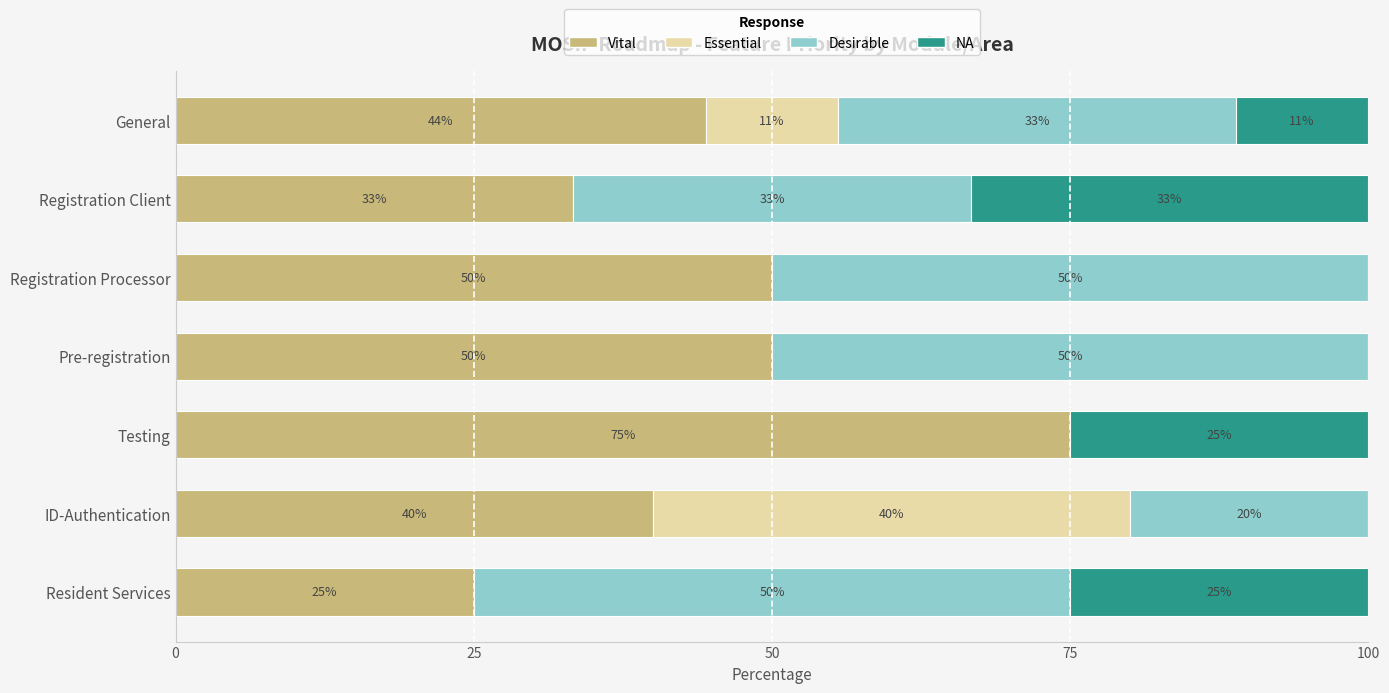

How many series are shown in this chart?

4